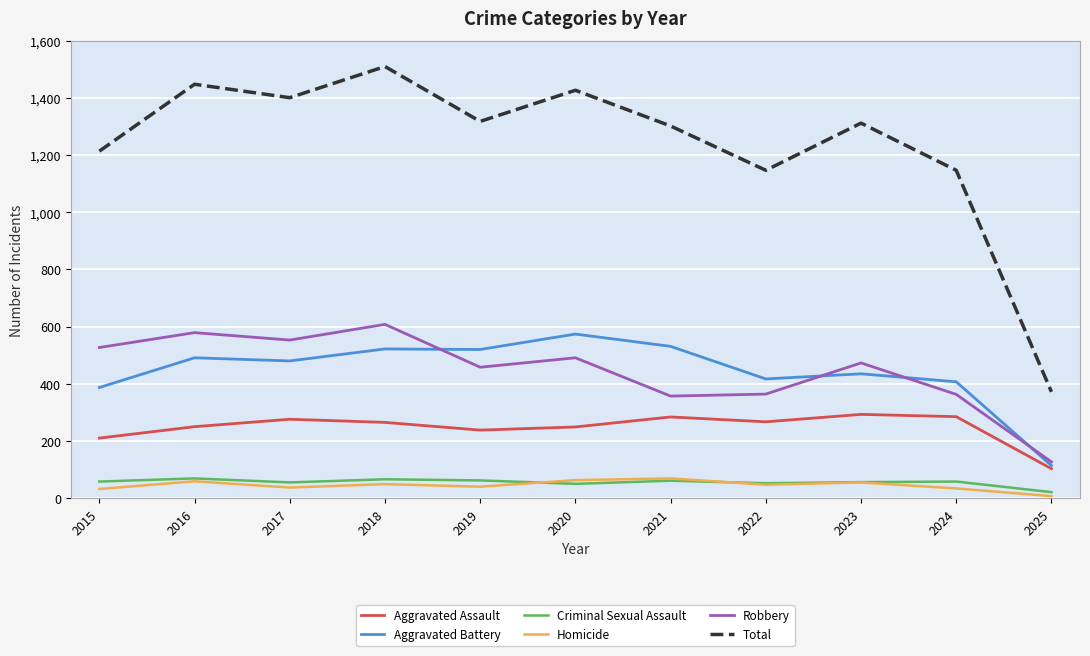

What are all the series names shown in the legend?

Aggravated Assault, Aggravated Battery, Criminal Sexual Assault, Homicide, Robbery, Total